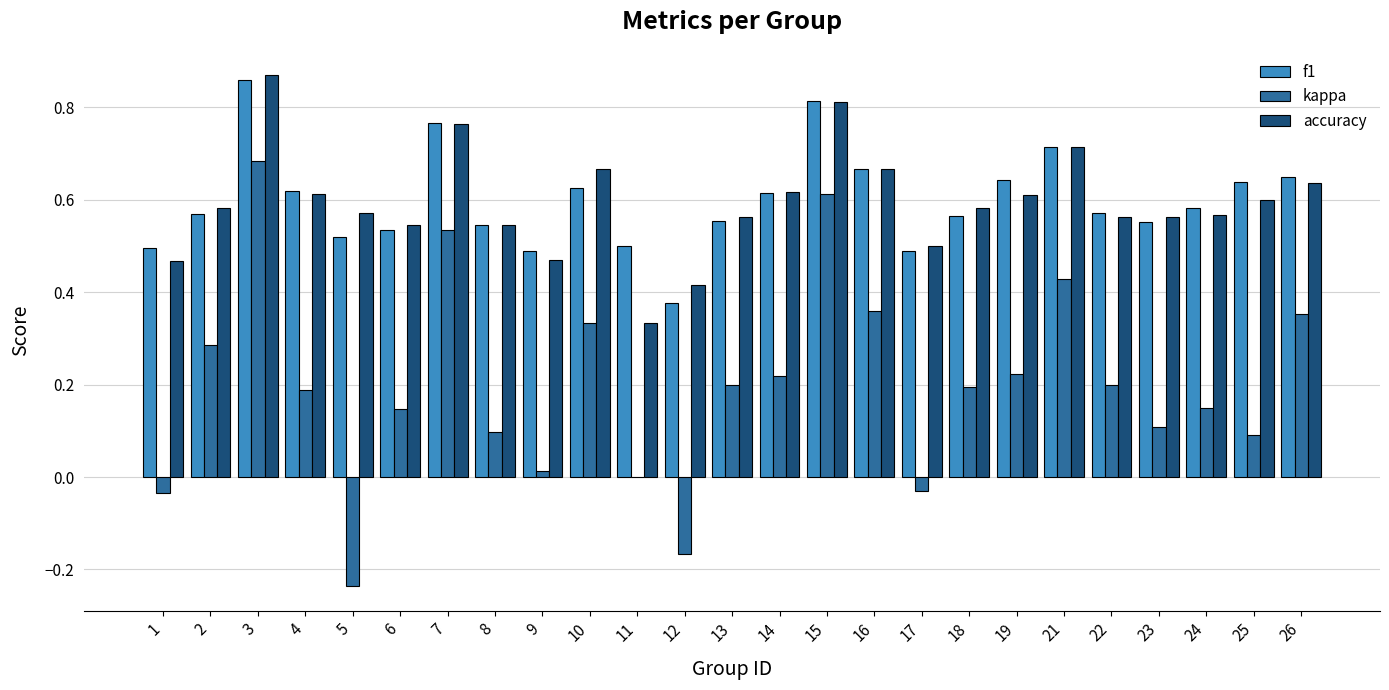

Which category has the highest value across all series?

3